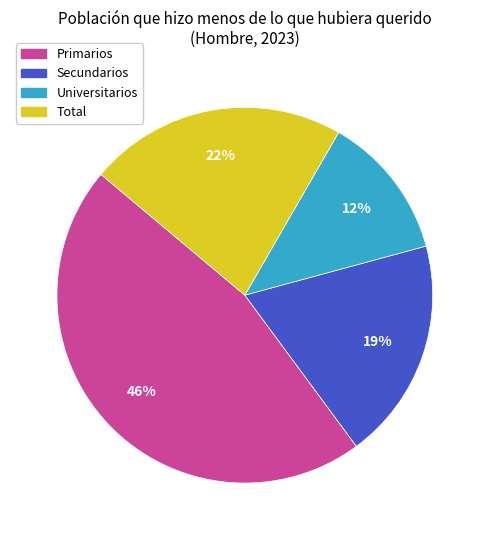

Combined, do Secundarios and Universitarios account for over 50%?

No